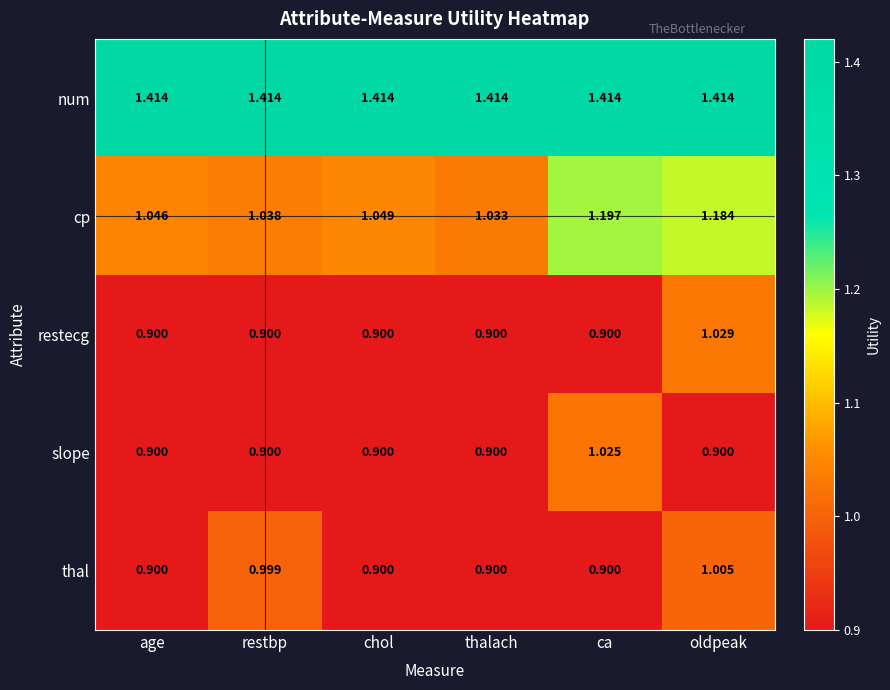

Which series has the widest spread of values?

cp